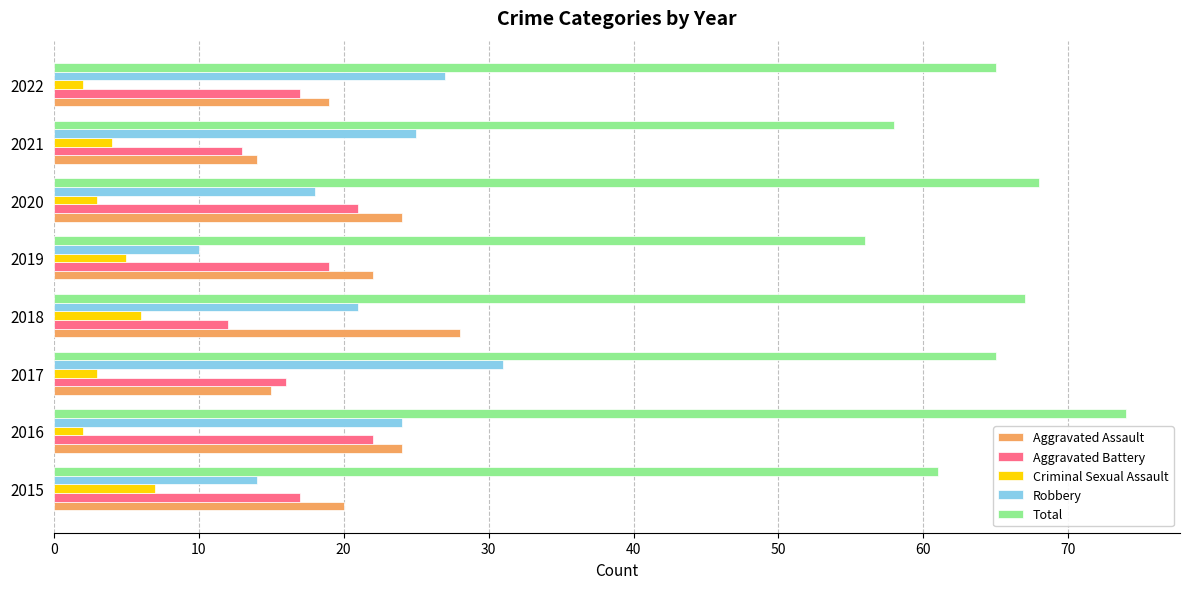

True or false: Aggravated Assault has a value of 22 at 2019.

True